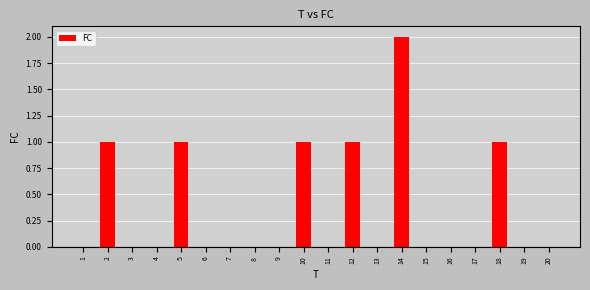

What is the sum of all values?

7